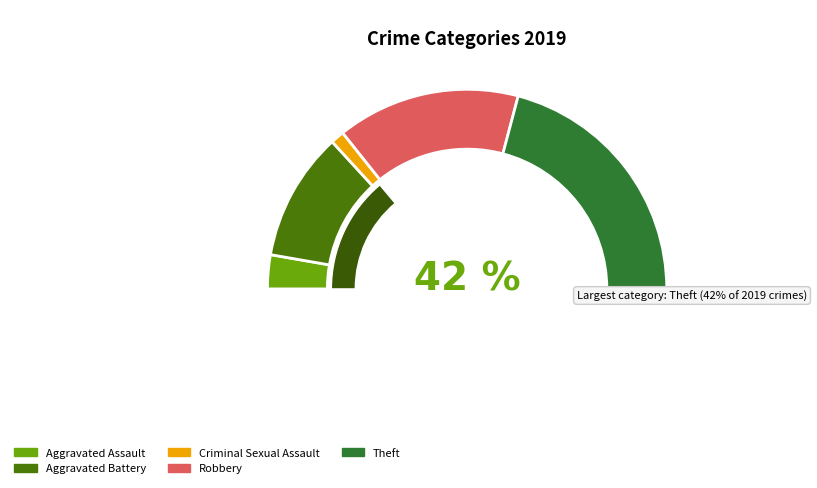

Do Theft and Aggravated Assault together represent more than half of the pie?

No